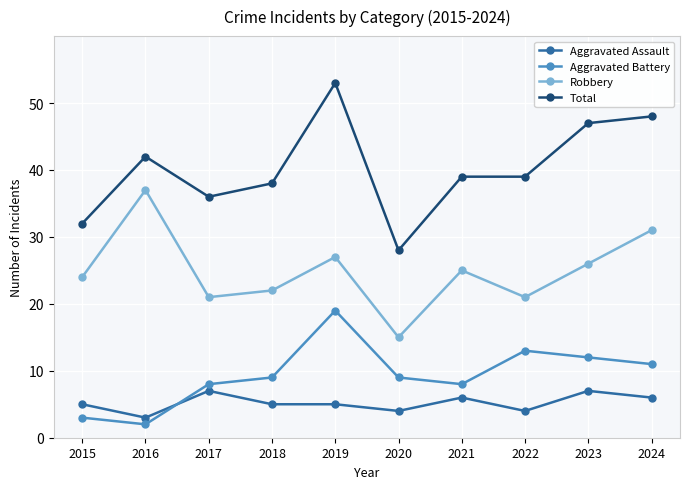

Which category has the lowest value in the Aggravated Battery series?

2016